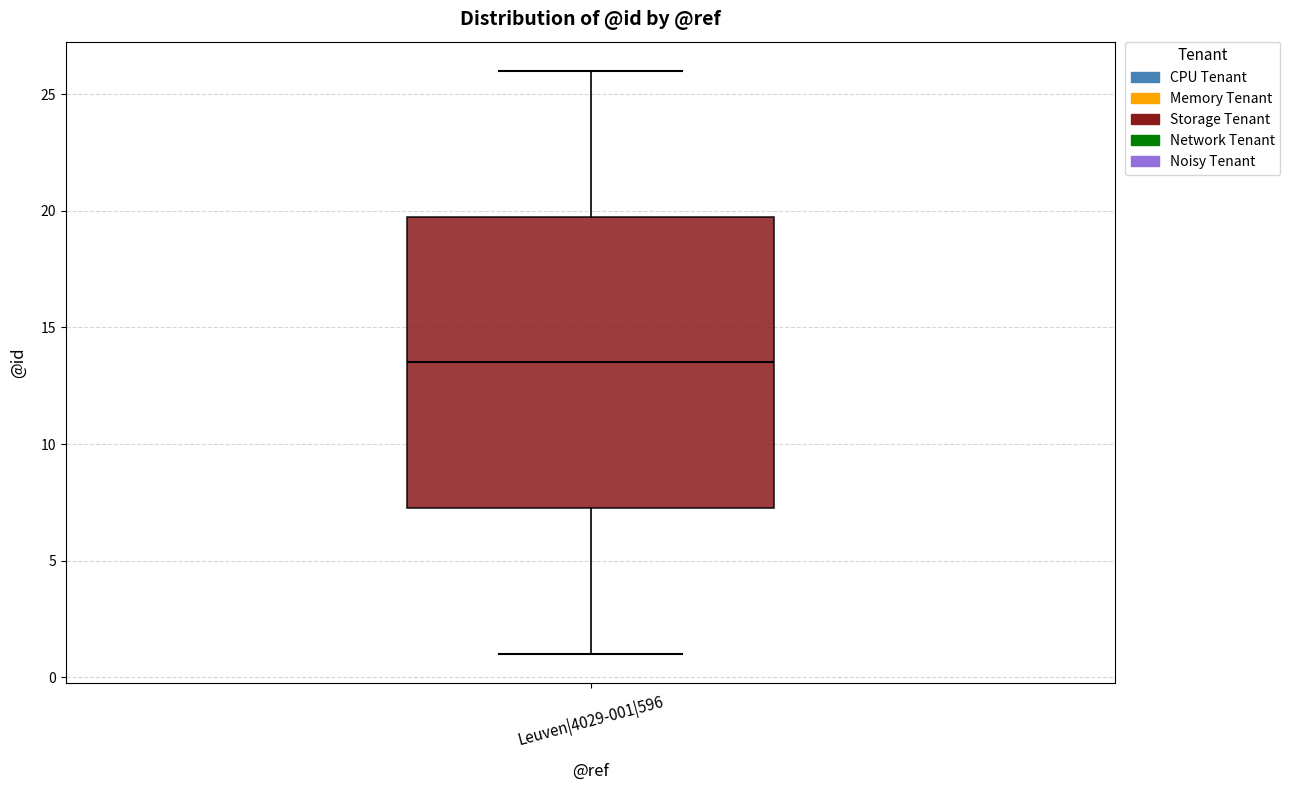

Where is the lower edge of the box for Leuven|4029-001|596 on the y-axis? The values are not printed on the chart, so give them approximately, as read against the axis.

7.5